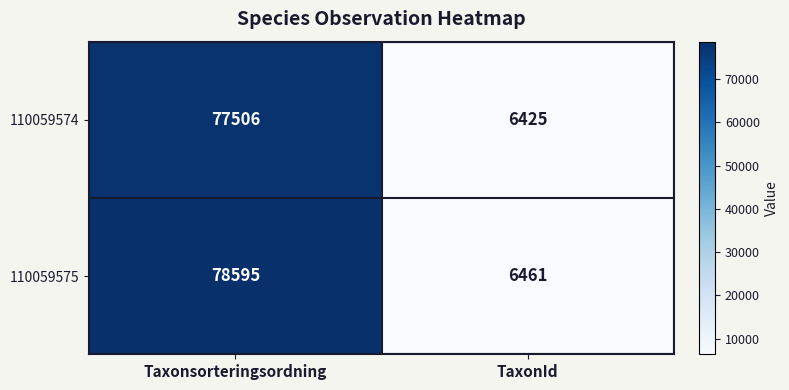

At which category is the sum across all series the highest?

Taxonsorteringsordning